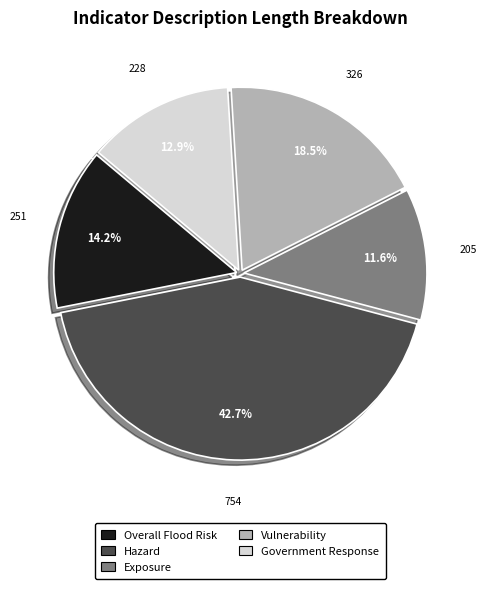

Is there any slice that represents more than half of the pie?

No